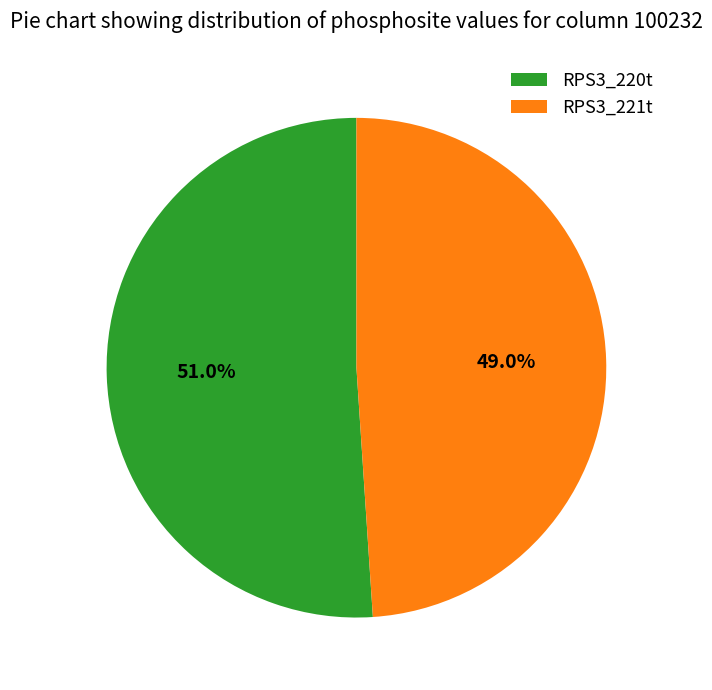

Does RPS3_221t account for over 50% of the chart?

No